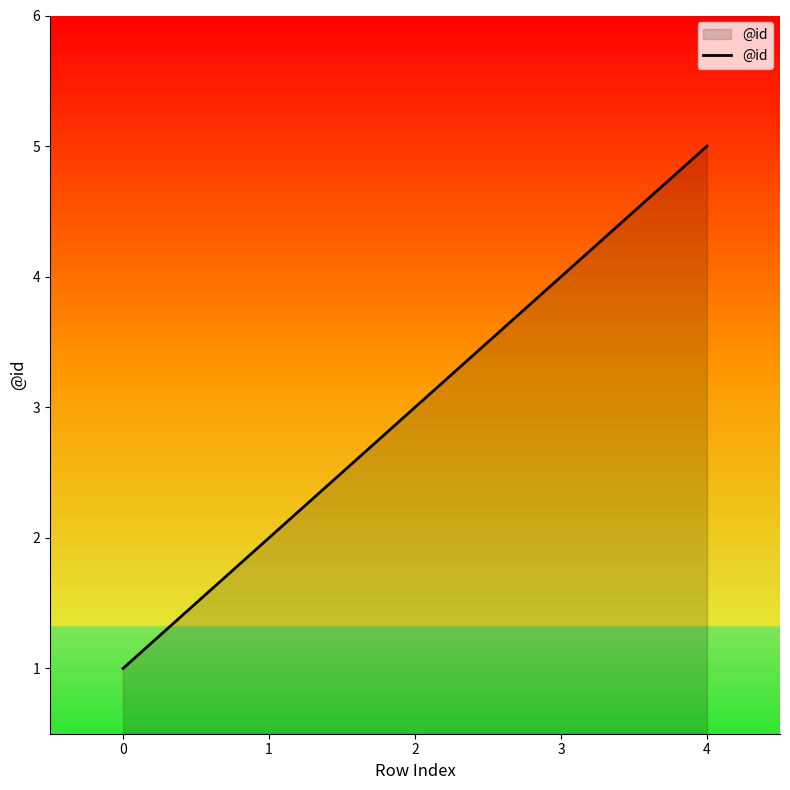

How many series are shown in this chart?

1